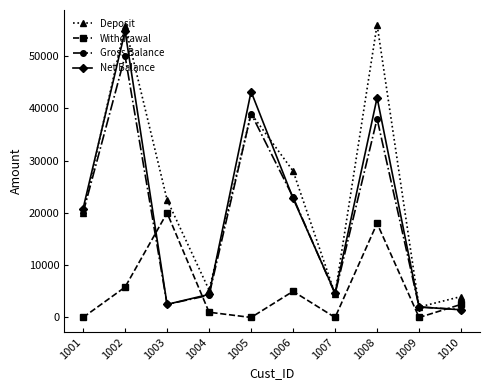

Which series has the largest total across all categories?

Deposit